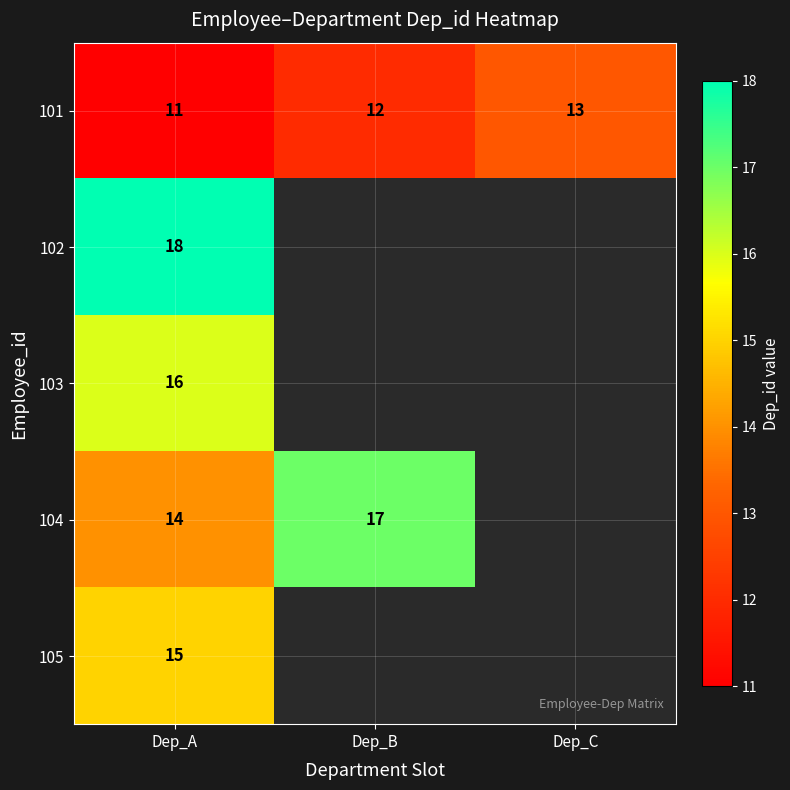

What is the spread (max minus min) of values at Dep_C?

13